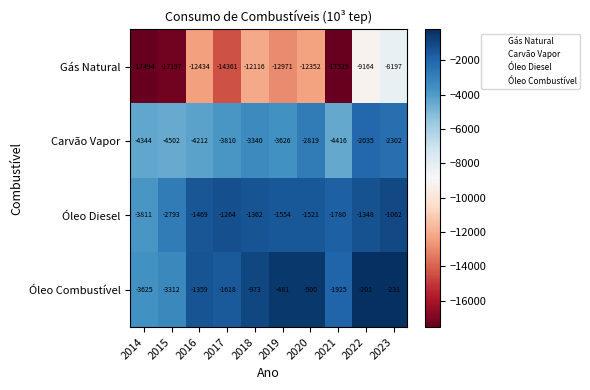

At which label does Óleo Diesel reach its minimum?

2014